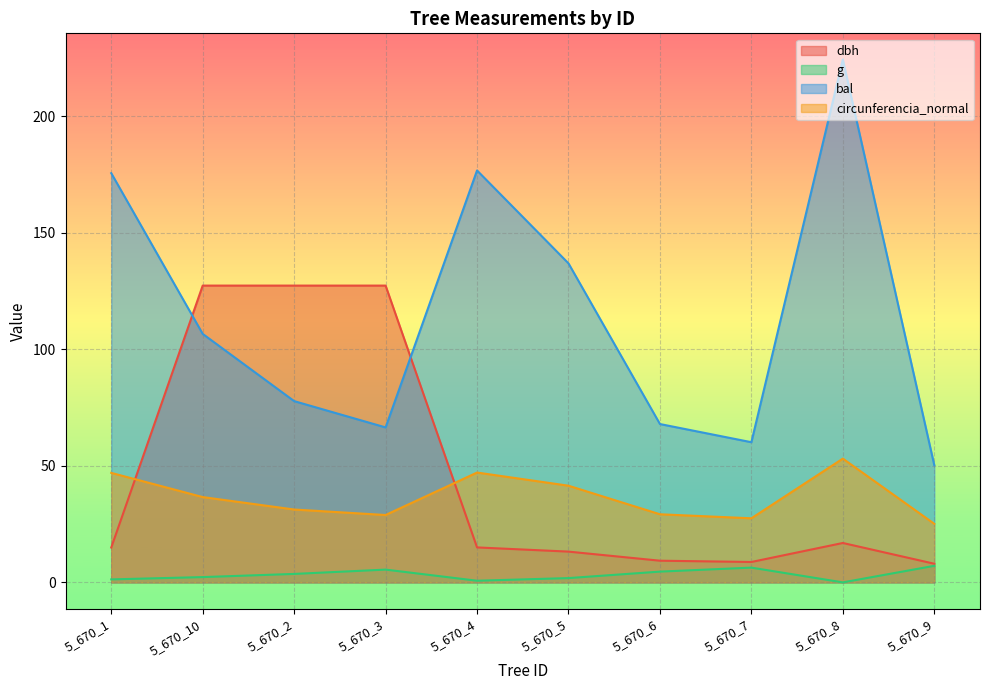

What is the difference between the g values at 5_670_5 and 5_670_7?

4.5